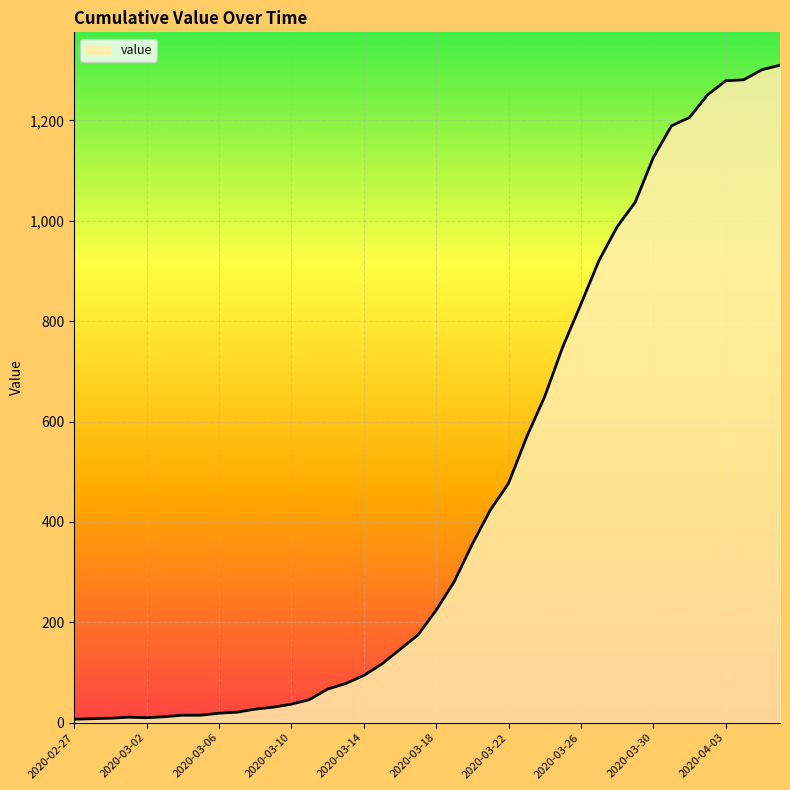

What is the difference between the maximum and minimum values?

1303